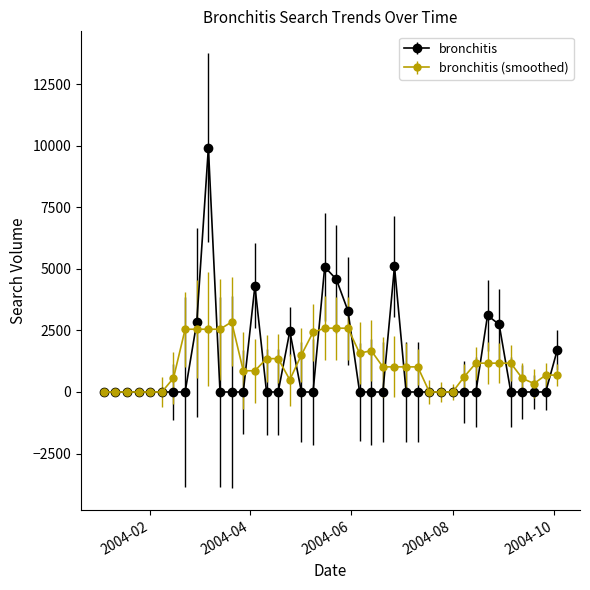

At how many categories does at least one series exceed 4781?

3